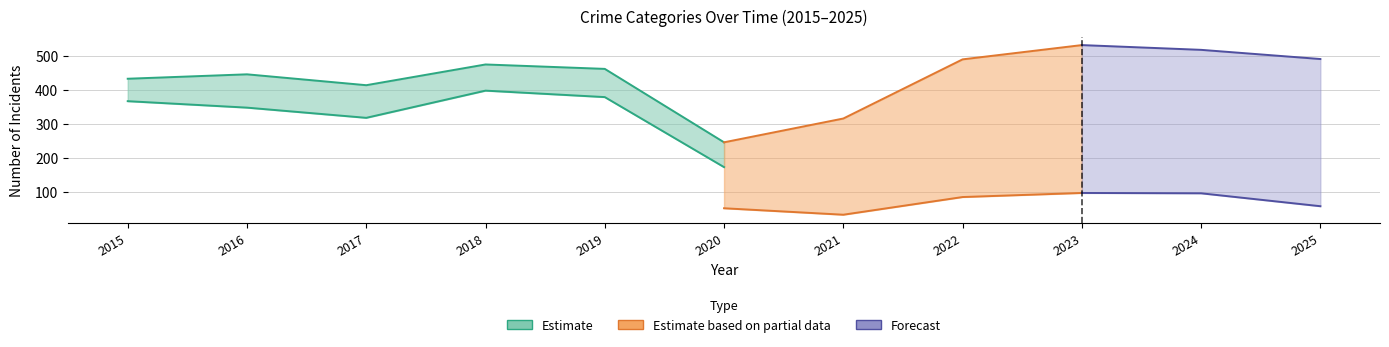

Read the Theft value at 2020, to the nearest 5.

175